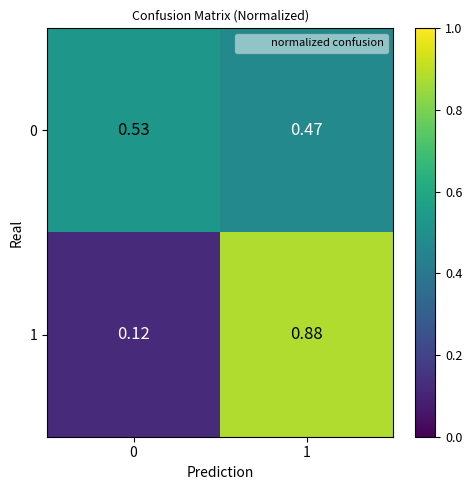

What is the difference between the highest and lowest values at 0?

0.4